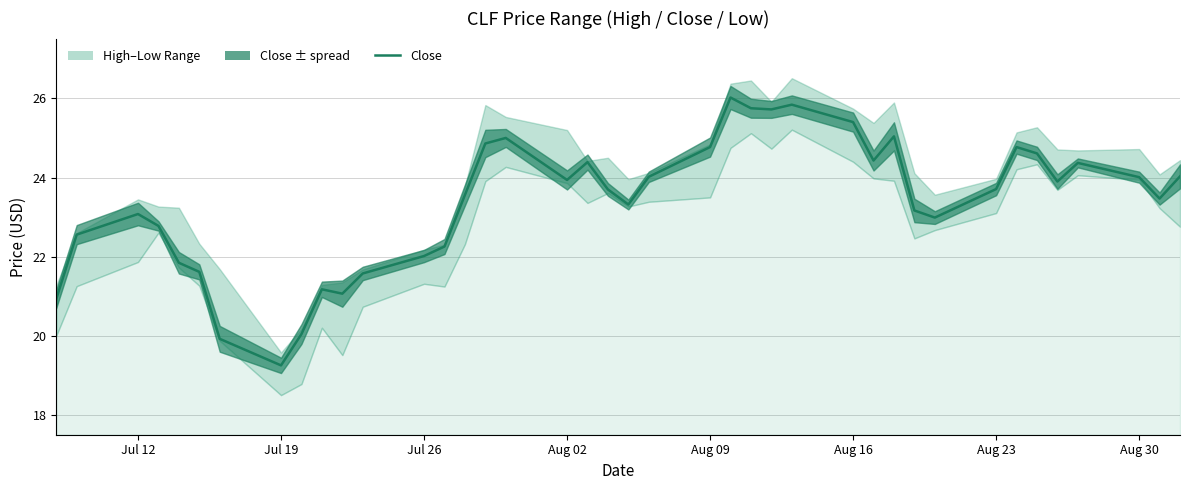

True or false: there are more than 0 points higher than both neighbors.

True